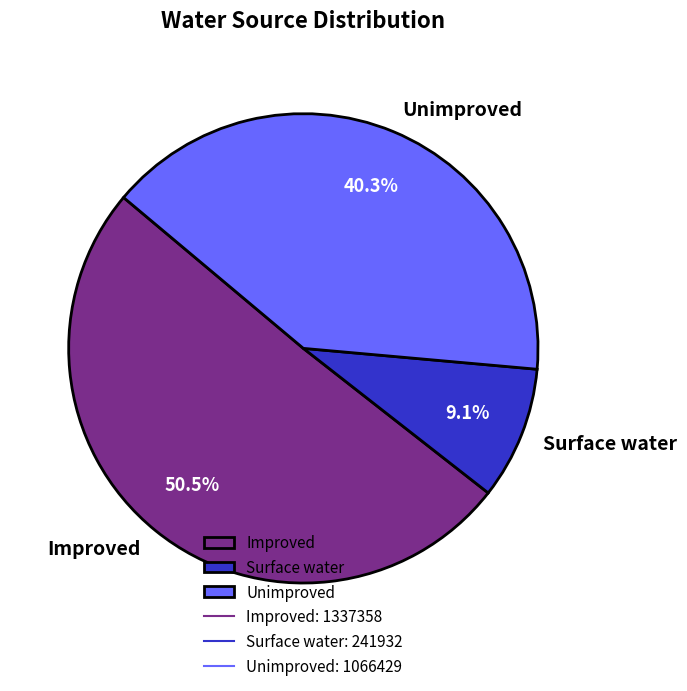

Count the number of slices in the pie.

3